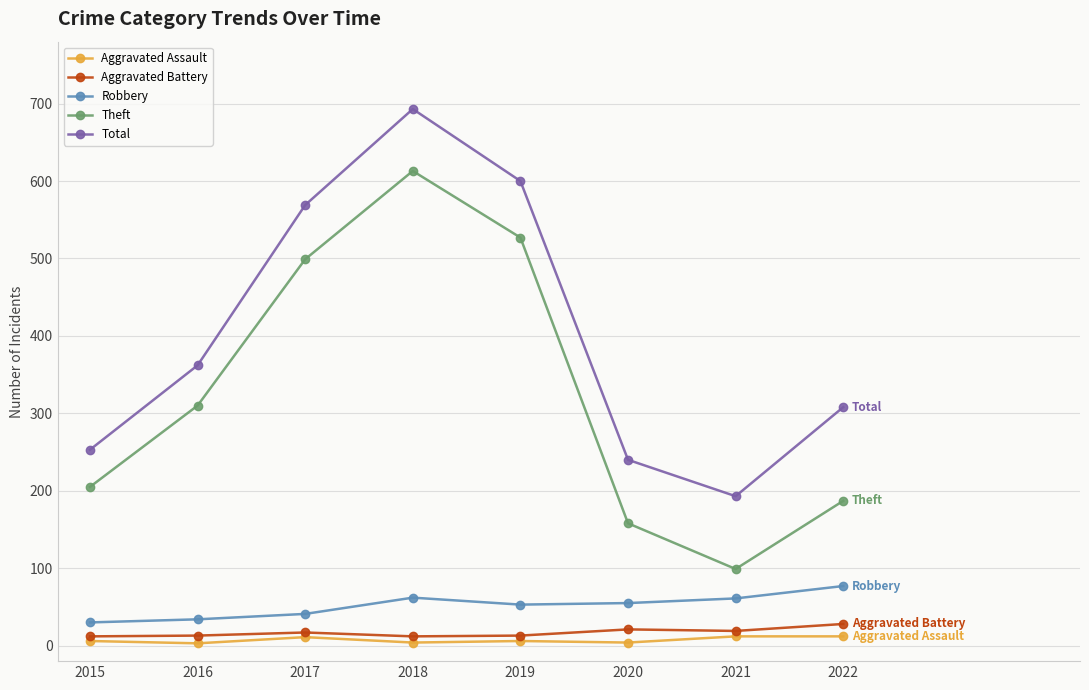

How many data points in Aggravated Battery are less than 17?

4